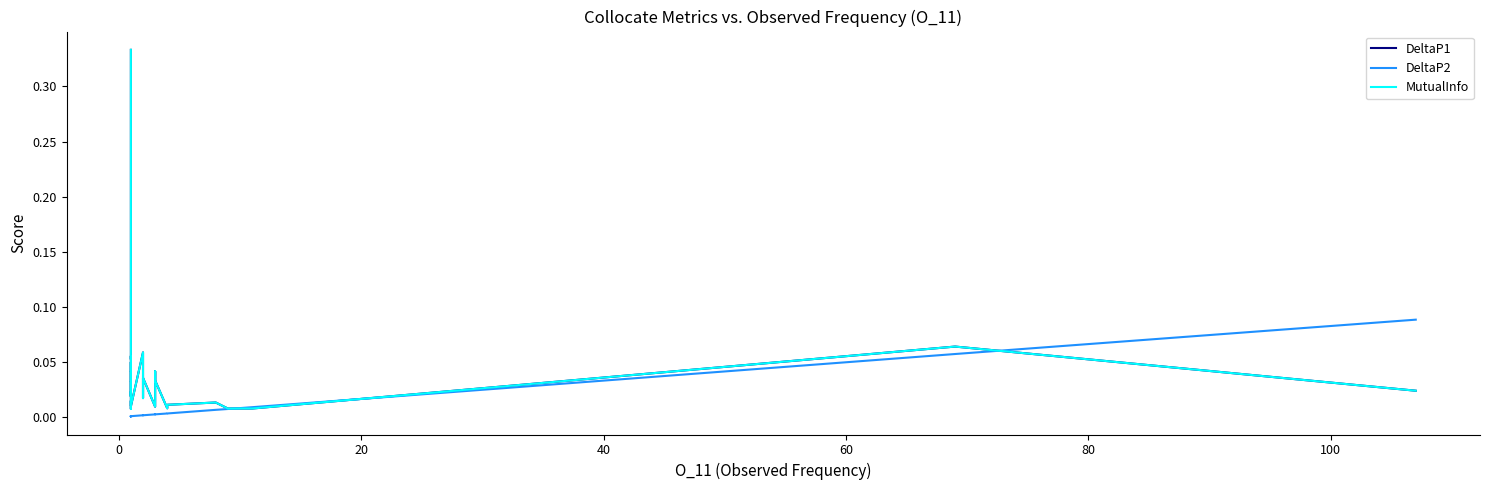

What are all the series names shown in the legend?

DeltaP1, DeltaP2, MutualInfo